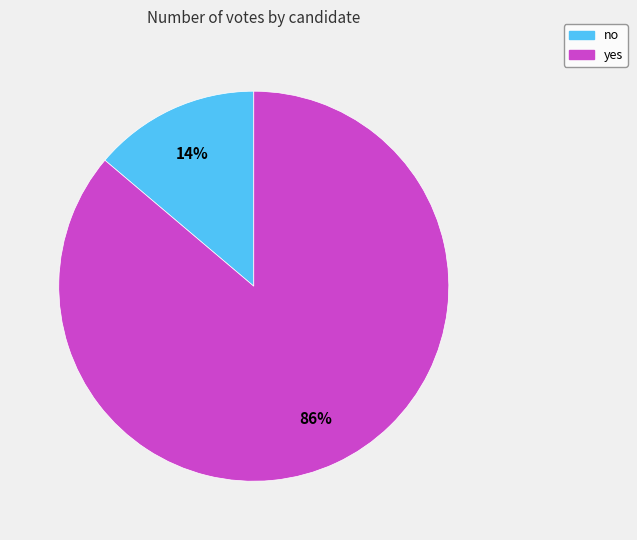

Approximately how many times larger is the value at no compared to yes?

0.2